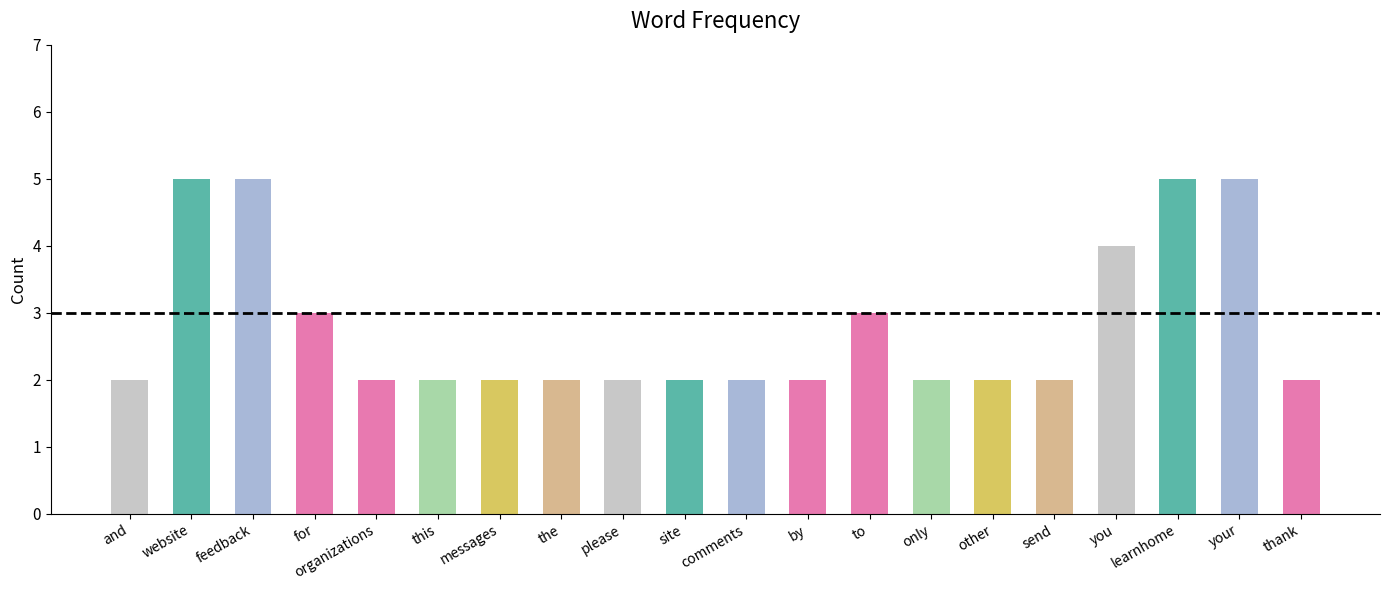

What is the difference between the maximum and second lowest values?

3